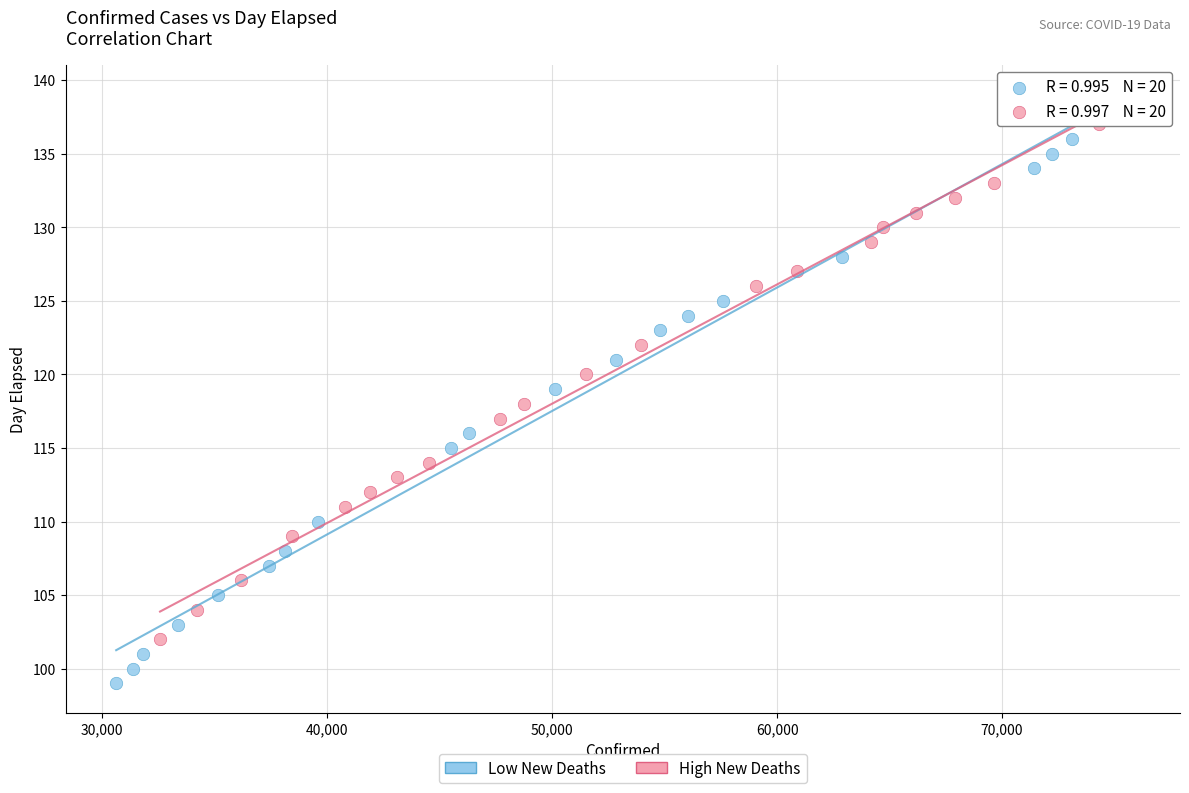

Which series contains the lowest Y value?

Low New Deaths